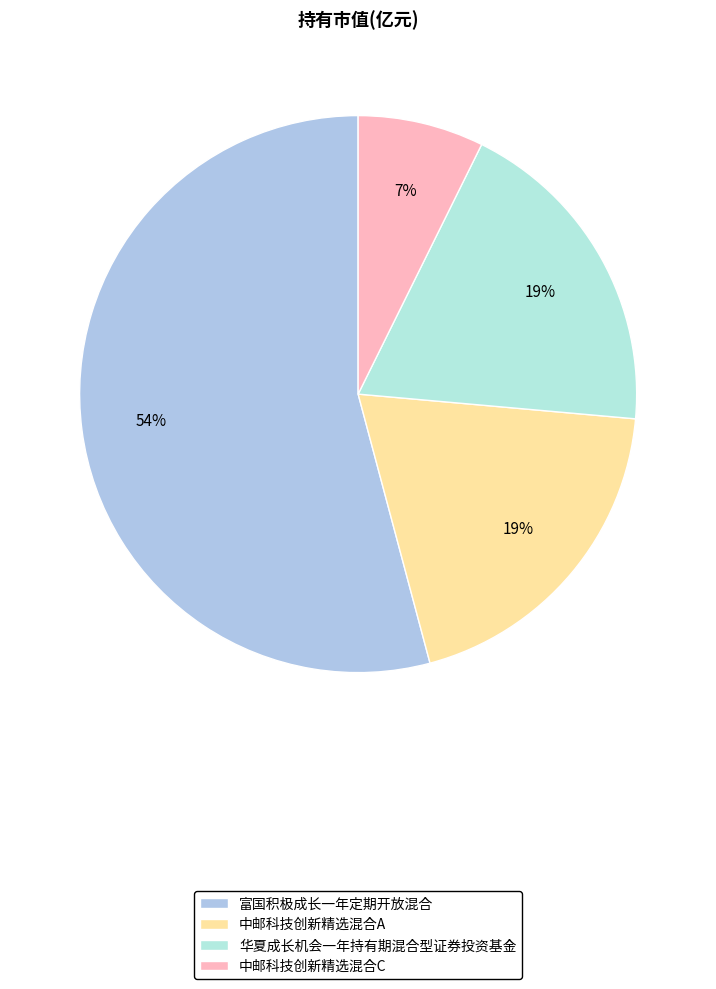

Is 富国积极成长一年定期开放混合 the majority of the pie?

Yes